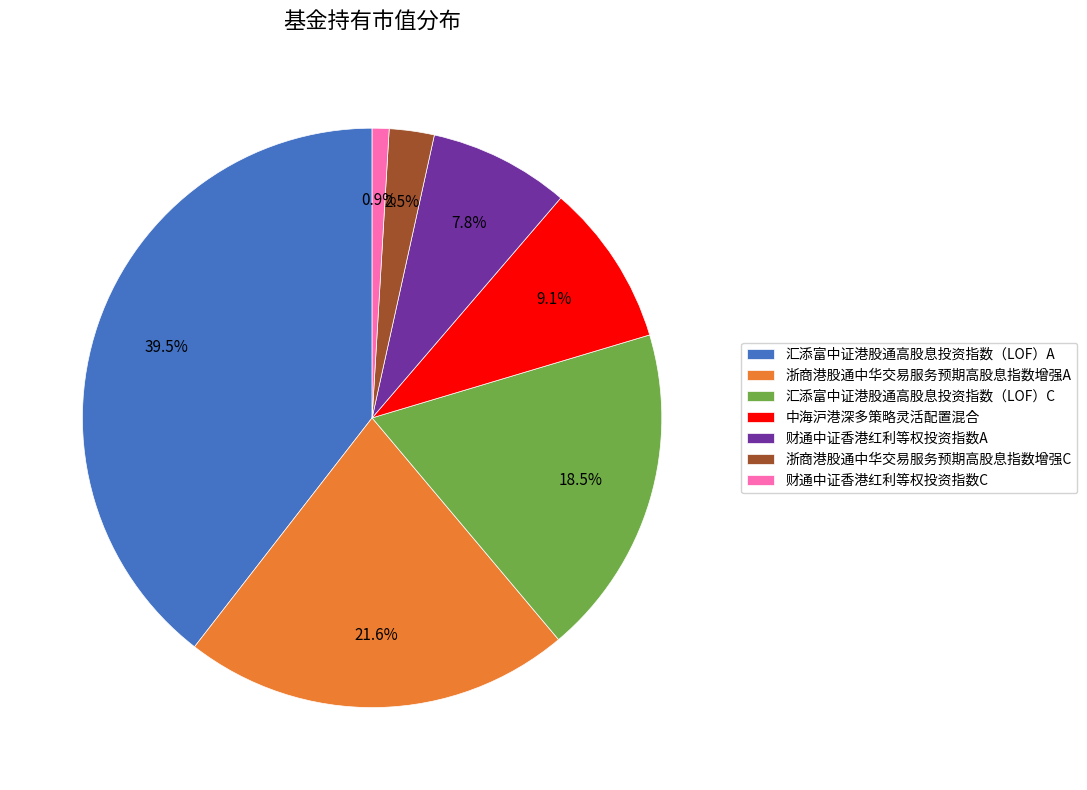

To the nearest percent, what portion does 中海沪港深多策略灵活配置混合 represent?

9%